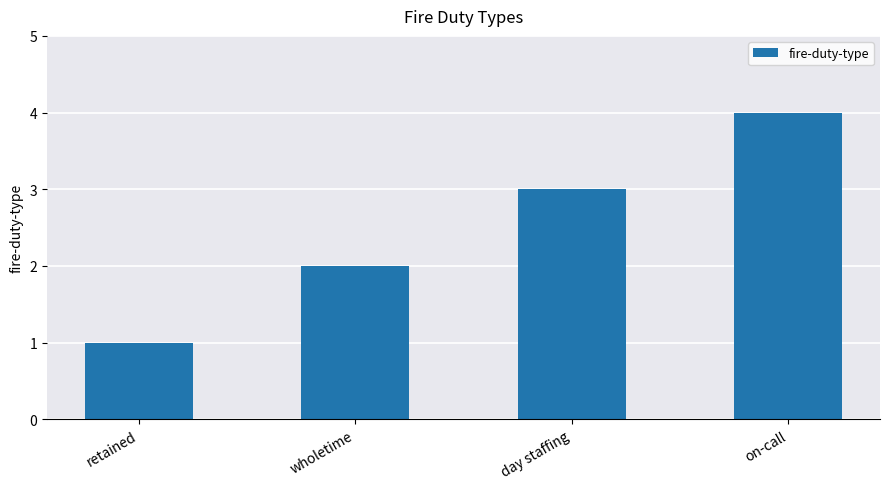

What position from the left is on-call?

4